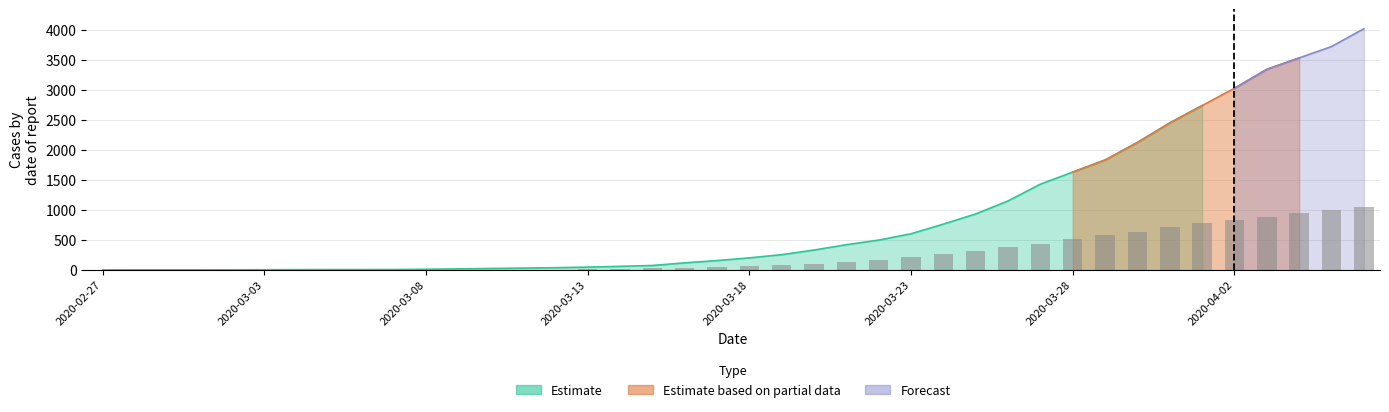

What is the difference between the second highest and minimum values?

996